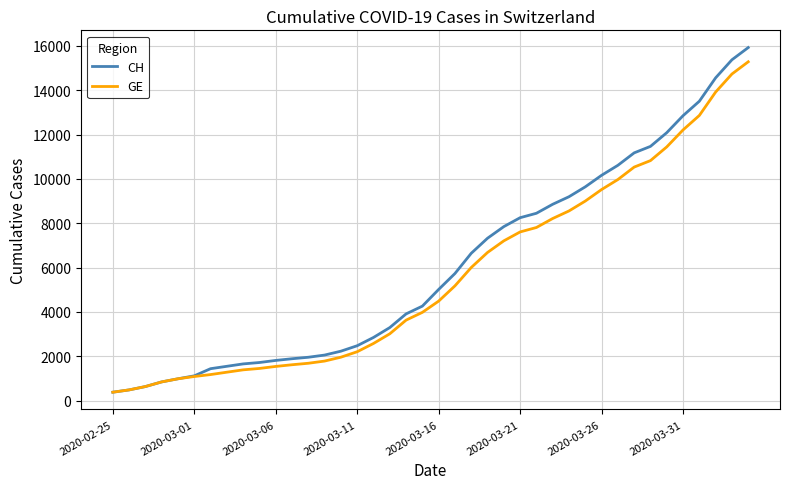

What is the minimum value shown in the chart?

375